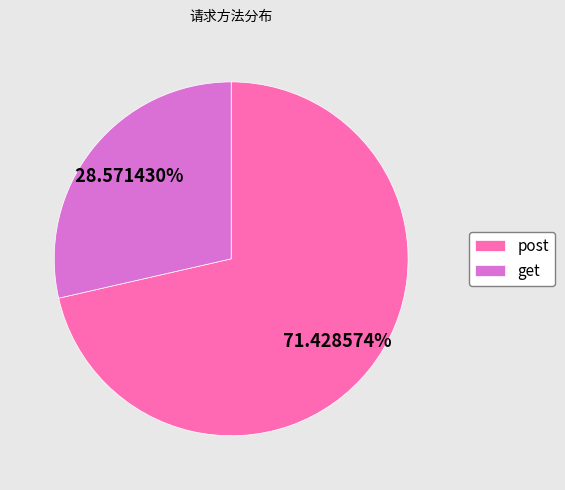

Rank the categories by value from highest to lowest.

post, get